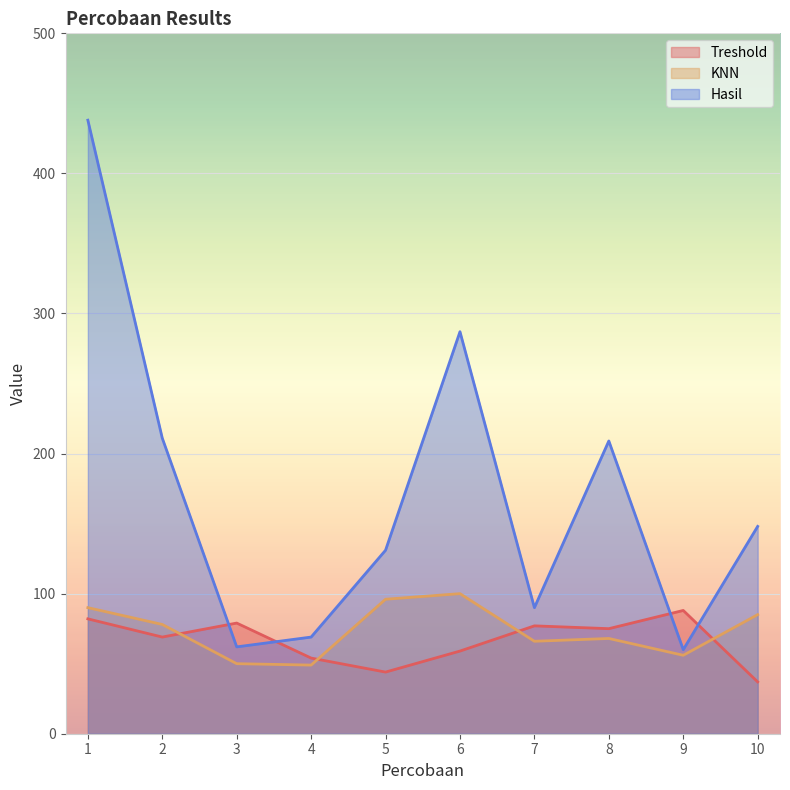

What is the value of the Hasil point at the 5th from the left?

131